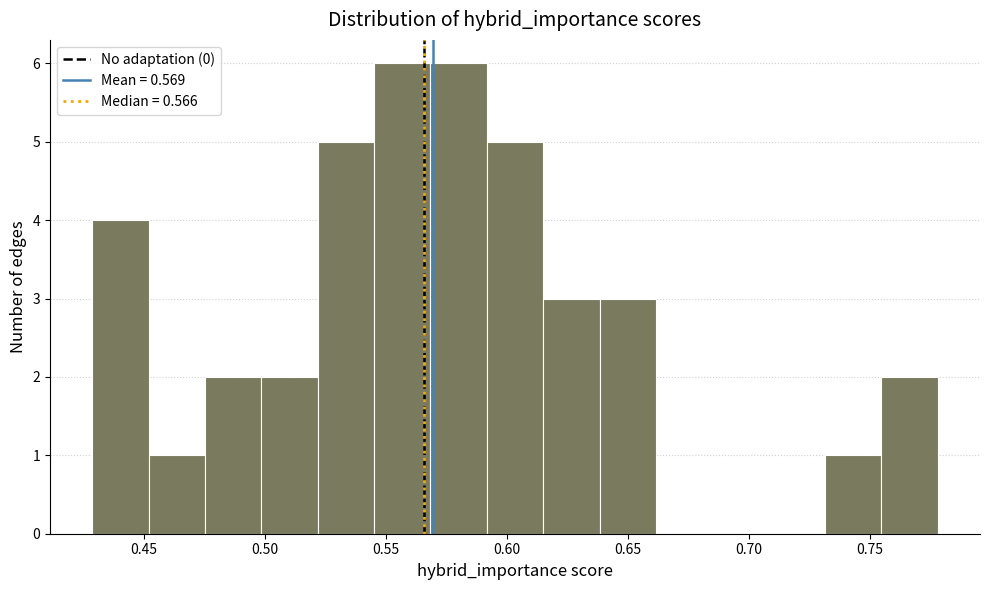

How tall is the bar that spans 0.640 to 0.660 on the x-axis? Neither the bar edges nor the heights are printed on the chart, so give them approximately, as read against the axes.

3